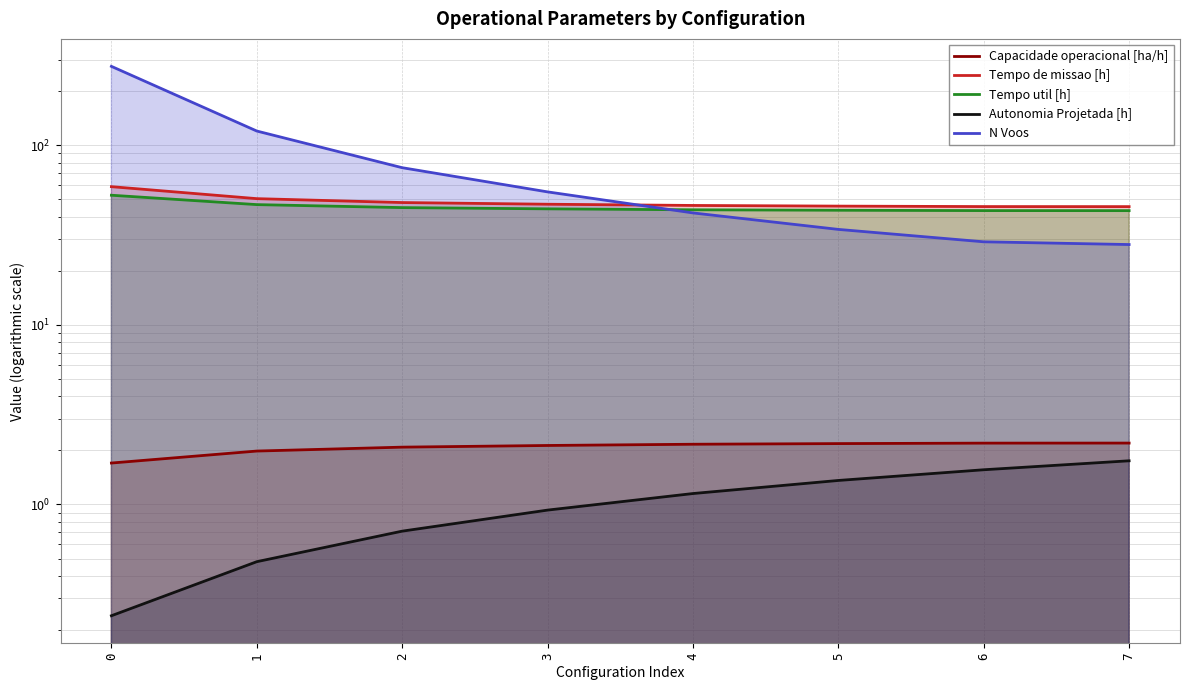

What is the difference between the Capacidade operacional [ha/h] values at 3 and 7?

0.1